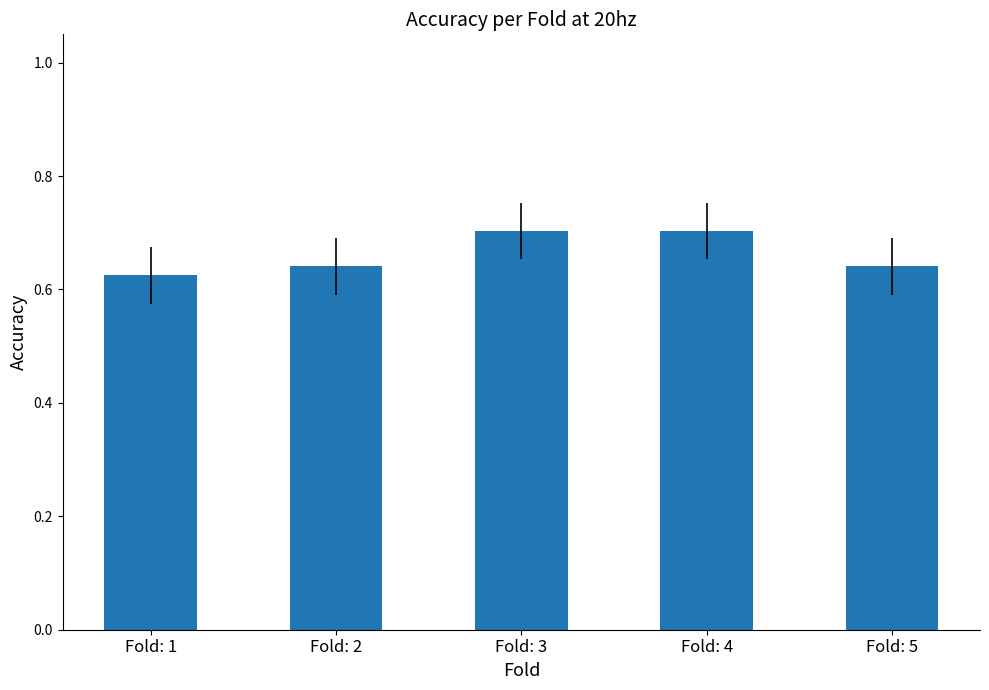

How many distinct data groups are displayed?

1